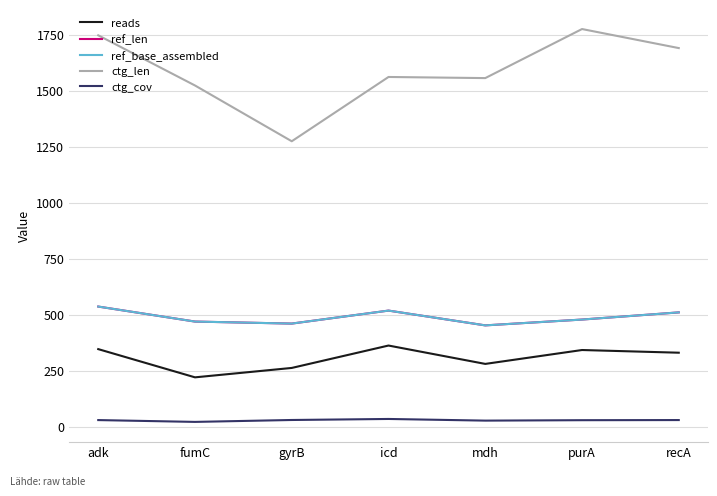

How many lines are shown in the chart?

5